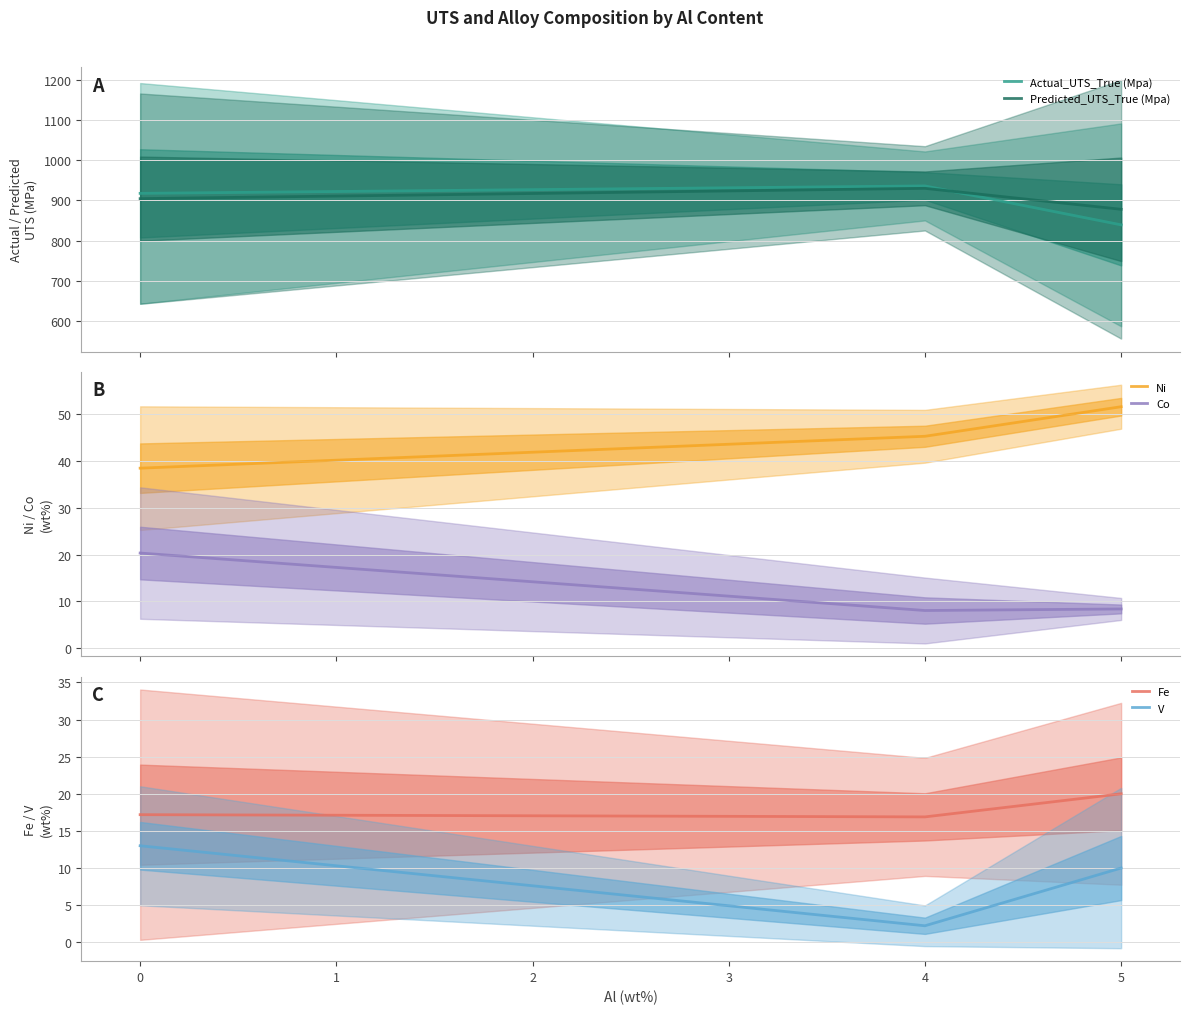

What is the minimum value for Actual_UTS_True (Mpa)?

839.0